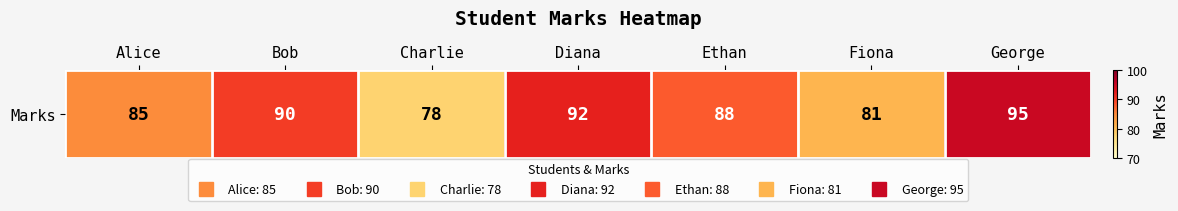

What is the difference between the maximum and minimum values?

17